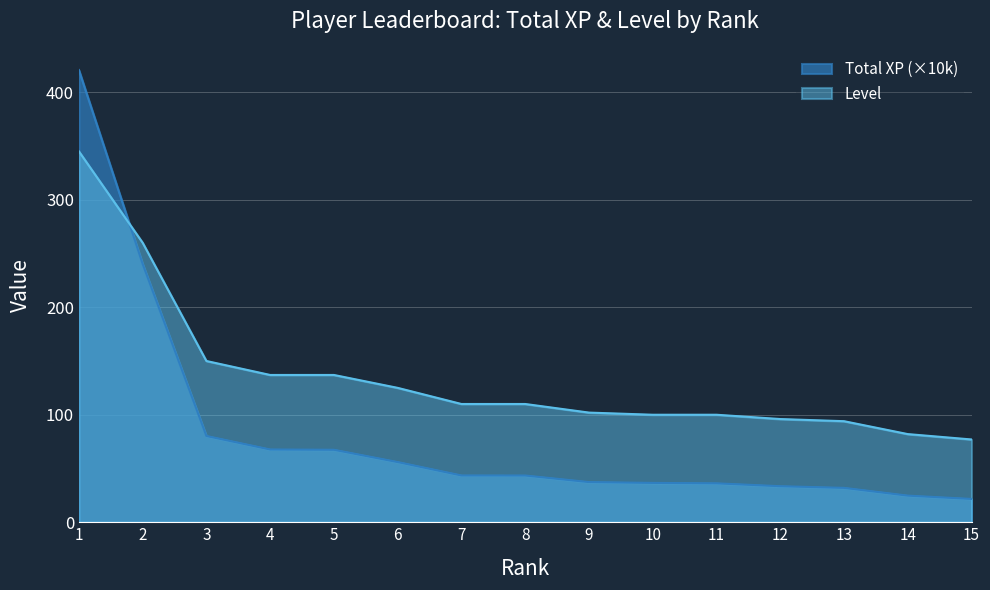

Which label corresponds to the largest value in the chart?

1